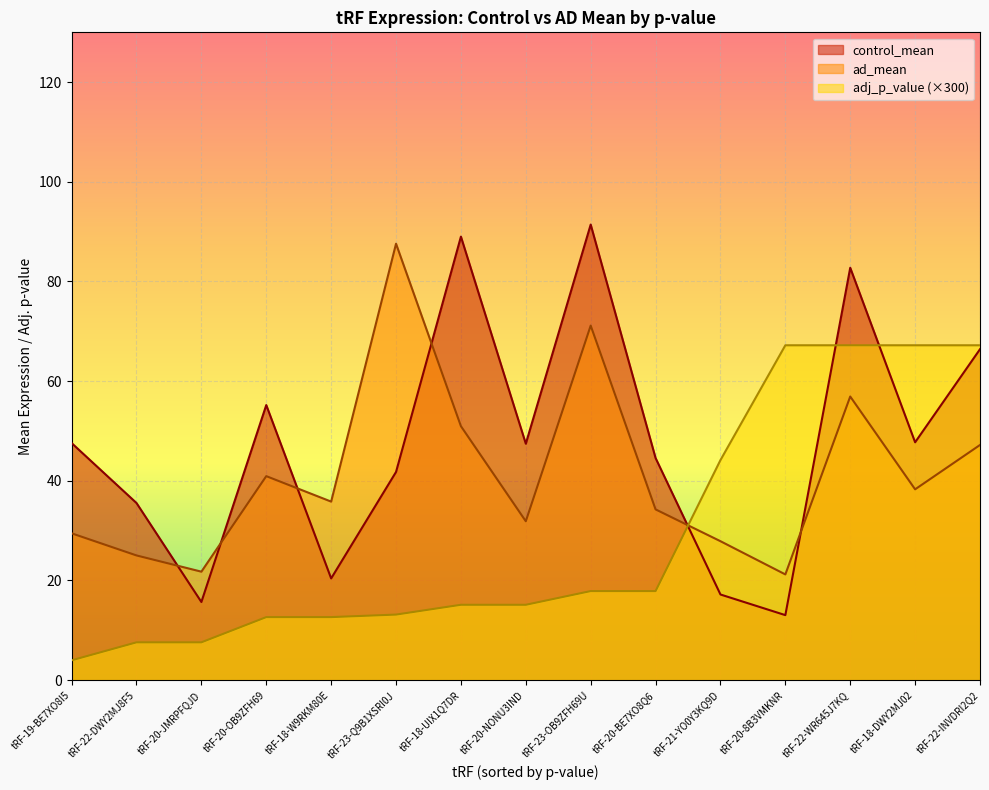

How many times do adj_p_value and ad_mean cross each other?

1